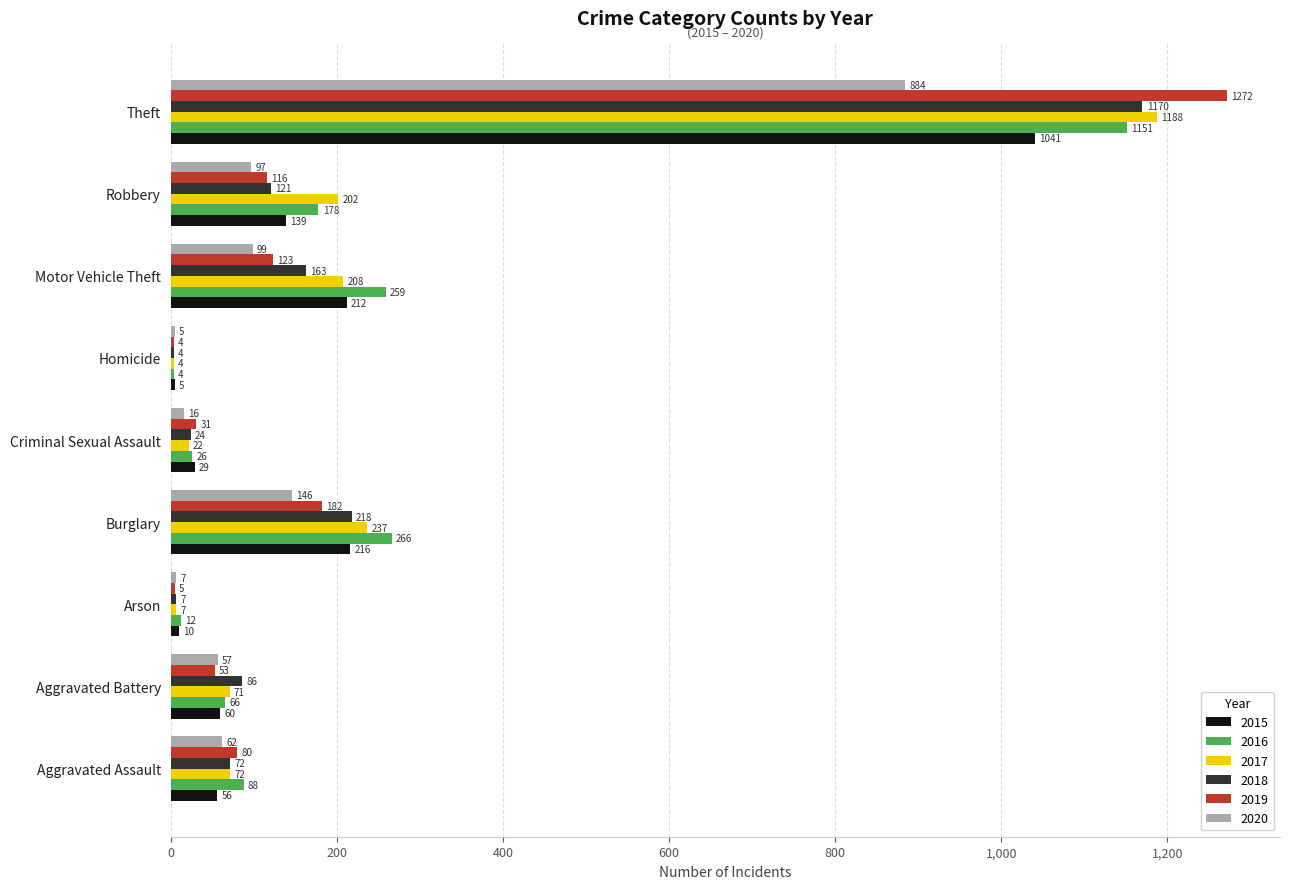

Which series changed the most between Arson and Theft?

2019